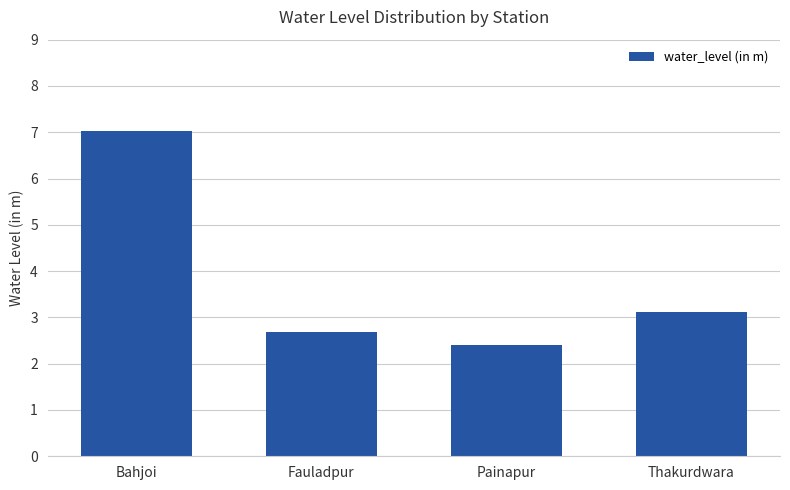

The chart shows a value of 2.7 at Fauladpur. True or false?

True